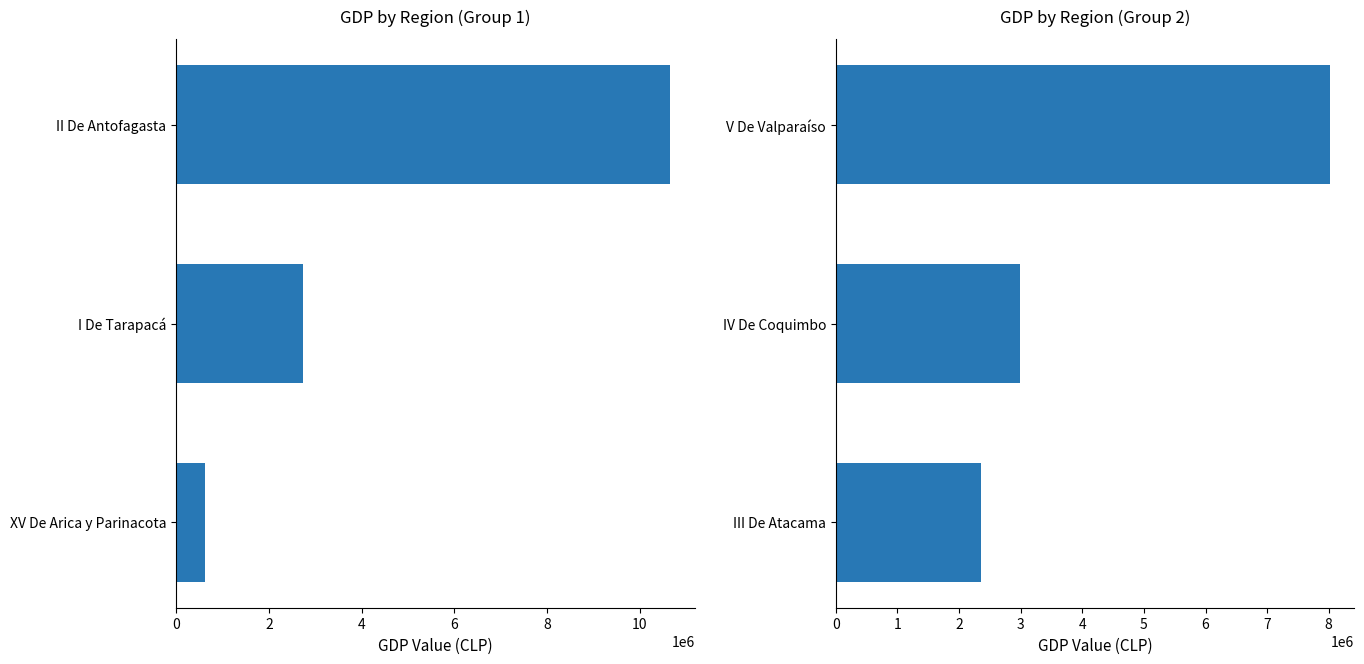

Reading right to left, what are all the values shown in this chart?

GDP by Region (Group 1): 10656872.1	2733390.8	612267.4
GDP by Region (Group 2): 8016470.6	2994825.0	2356545.2